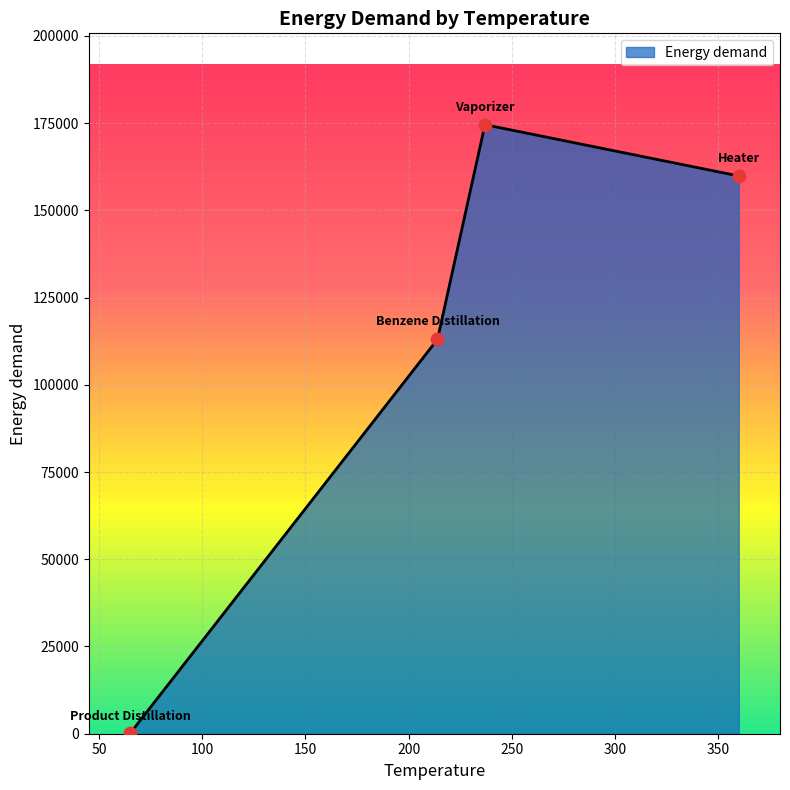

True or false: there are more than 1 points higher than both neighbors.

False